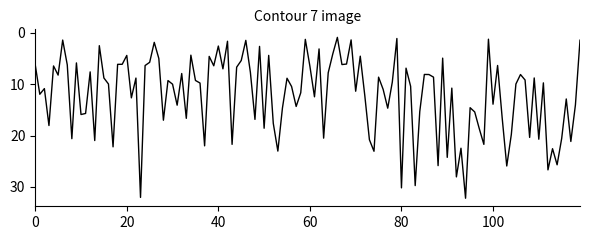

What is the greatest value displayed?

32.2